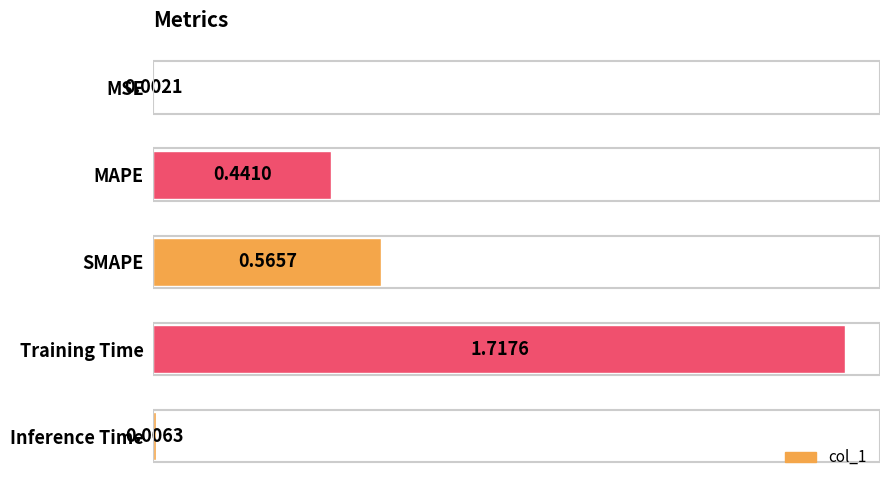

Count the number of categories in the chart.

5